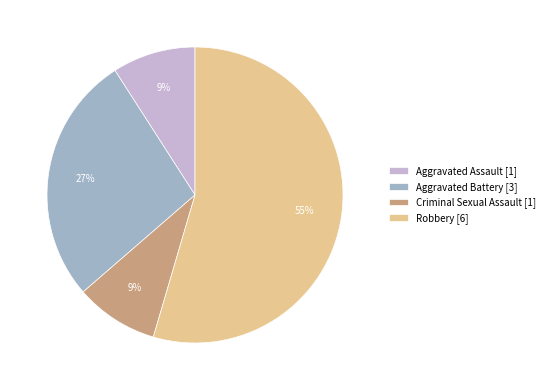

Is it true that Robbery [6] is 46% of the pie?

False